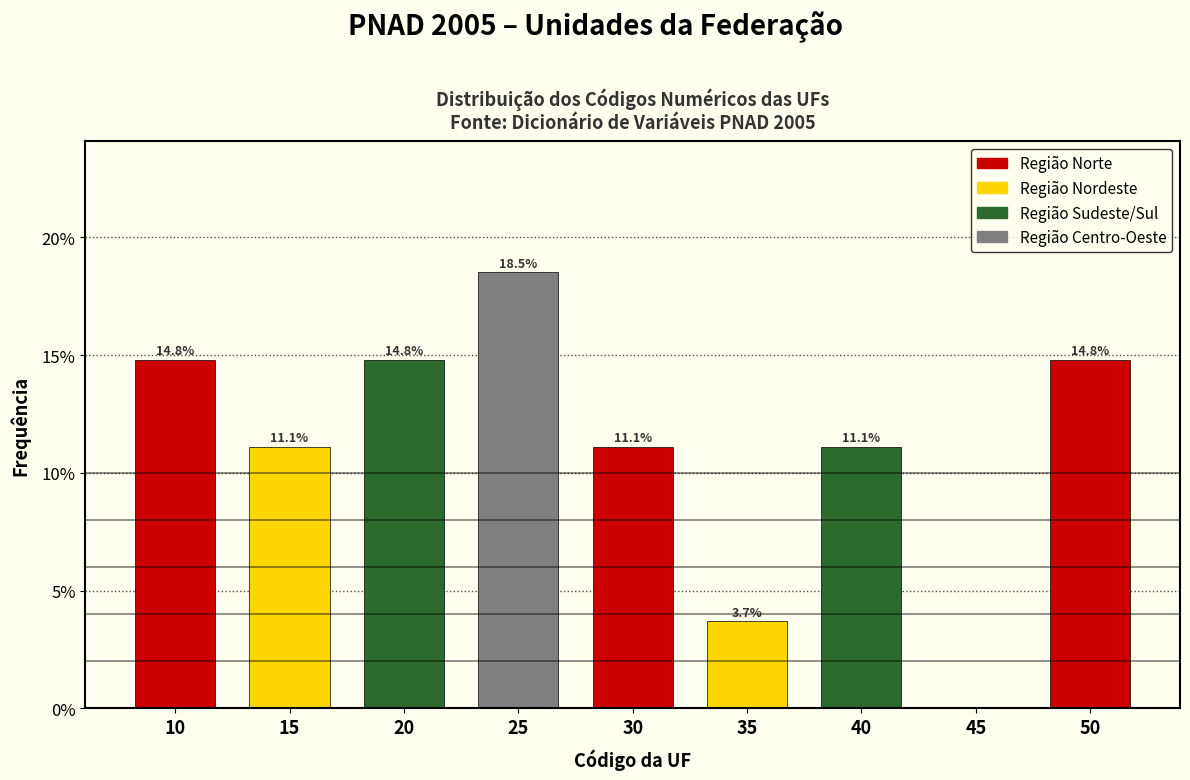

Reading left to right, transcribe all the data shown in this chart.

10=14.8	15=11.1	20=14.8	25=18.5	30=11.1	35=3.7	40=11.1	45=0.0	50=14.8